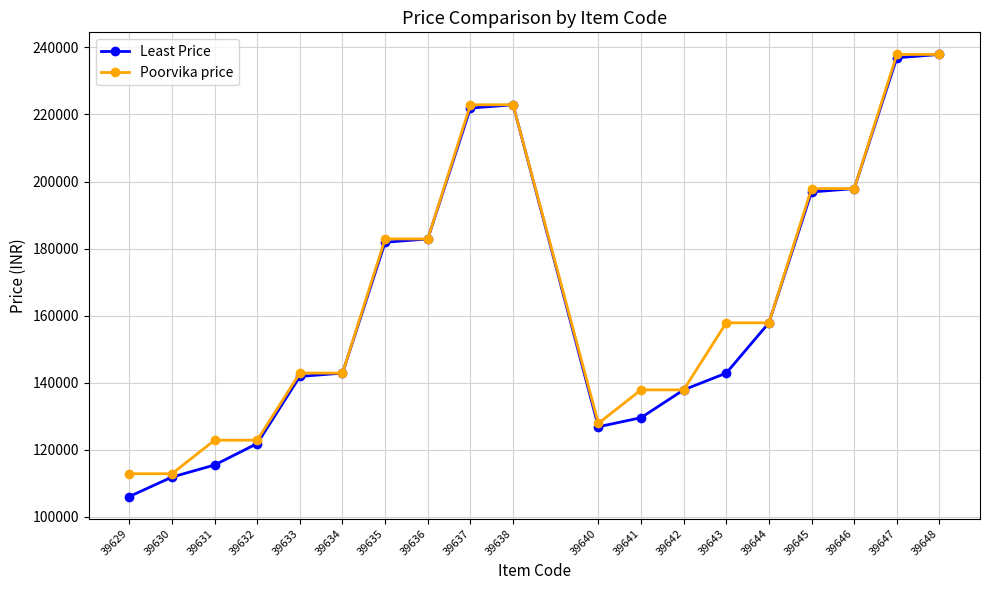

True or false: Least Price and Poorvika price cross at least once.

False